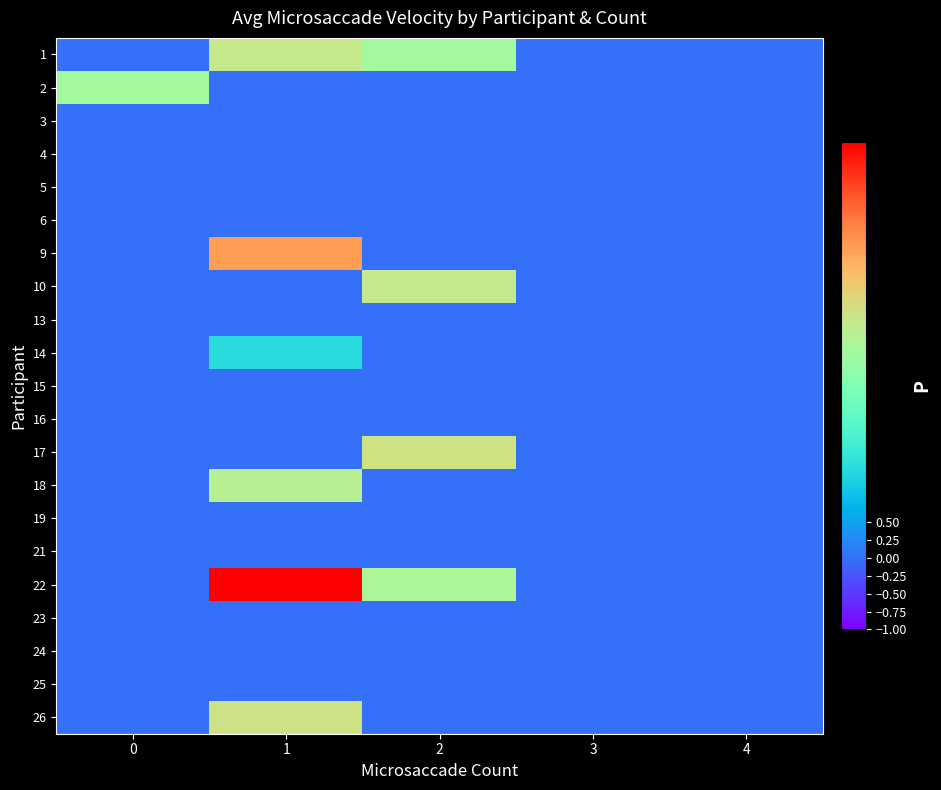

Reading right to left, transcribe all the data shown in this chart.

1: 4=0.0	3=0.0	2=2.9	1=3.3	0=0.0
2: 4=0.0	3=0.0	2=0.0	1=0.0	0=2.9
3: 4=0.0	3=0.0	2=0.0	1=0.0	0=0.0
4: 4=0.0	3=0.0	2=0.0	1=0.0	0=0.0
5: 4=0.0	3=0.0	2=0.0	1=0.0	0=0.0
6: 4=0.0	3=0.0	2=0.0	1=0.0	0=0.0
9: 4=0.0	3=0.0	2=0.0	1=4.4	0=0.0
10: 4=0.0	3=0.0	2=3.3	1=0.0	0=0.0
13: 4=0.0	3=0.0	2=0.0	1=0.0	0=0.0
14: 4=0.0	3=0.0	2=0.0	1=1.3	0=0.0
15: 4=0.0	3=0.0	2=0.0	1=0.0	0=0.0
16: 4=0.0	3=0.0	2=0.0	1=0.0	0=0.0
17: 4=0.0	3=0.0	2=3.5	1=0.0	0=0.0
18: 4=0.0	3=0.0	2=0.0	1=3.1	0=0.0
19: 4=0.0	3=0.0	2=0.0	1=0.0	0=0.0
21: 4=0.0	3=0.0	2=0.0	1=0.0	0=0.0
22: 4=0.0	3=0.0	2=3.0	1=5.8	0=0.0
23: 4=0.0	3=0.0	2=0.0	1=0.0	0=0.0
24: 4=0.0	3=0.0	2=0.0	1=0.0	0=0.0
25: 4=0.0	3=0.0	2=0.0	1=0.0	0=0.0
26: 4=0.0	3=0.0	2=0.0	1=3.4	0=0.0